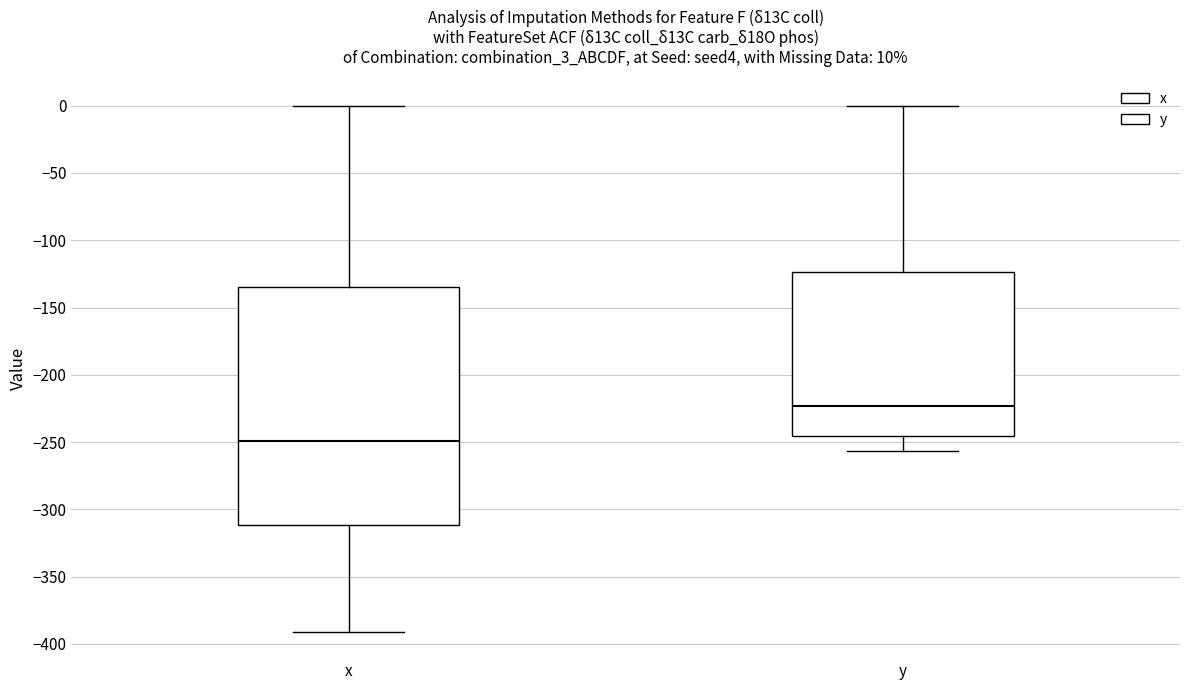

Comparing the boxes themselves (not the whiskers), which one is the tallest?

x